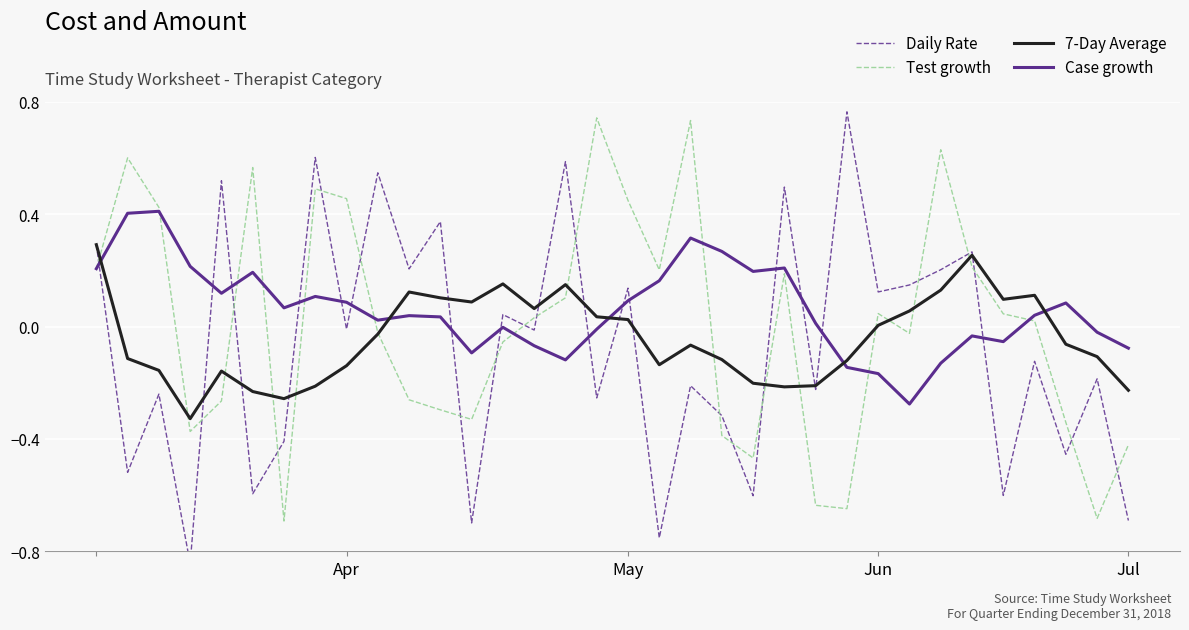

Between 12 and 14, which is larger?

14